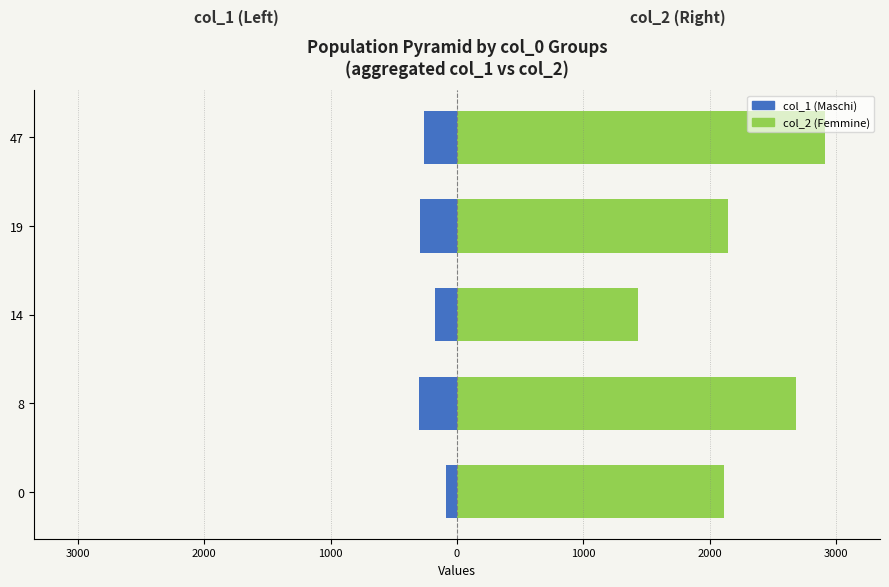

What value does the col_2 (Femmine) series have at 19, to the nearest 100?

2100